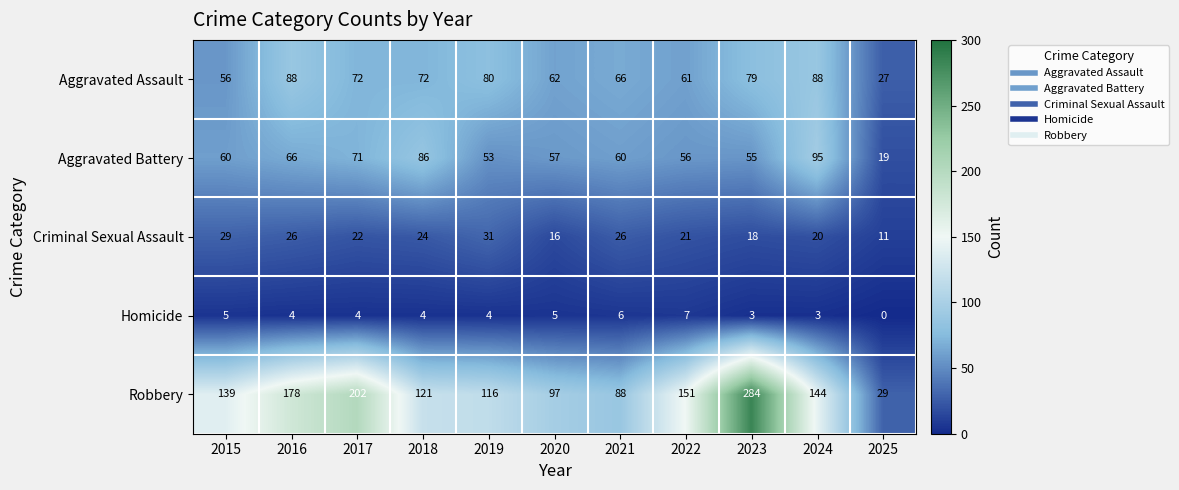

Which series changed the most between 2016 and 2021?

Robbery